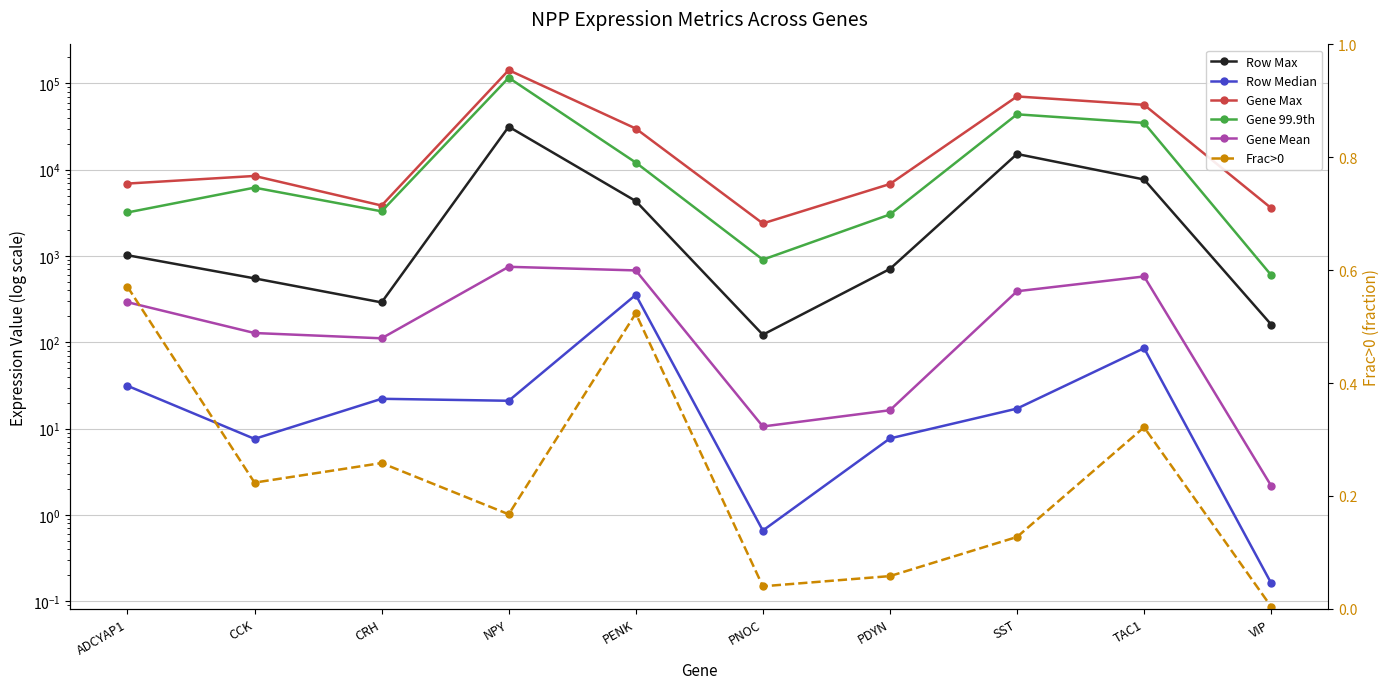

At how many categories does at least one series exceed 9949?

4